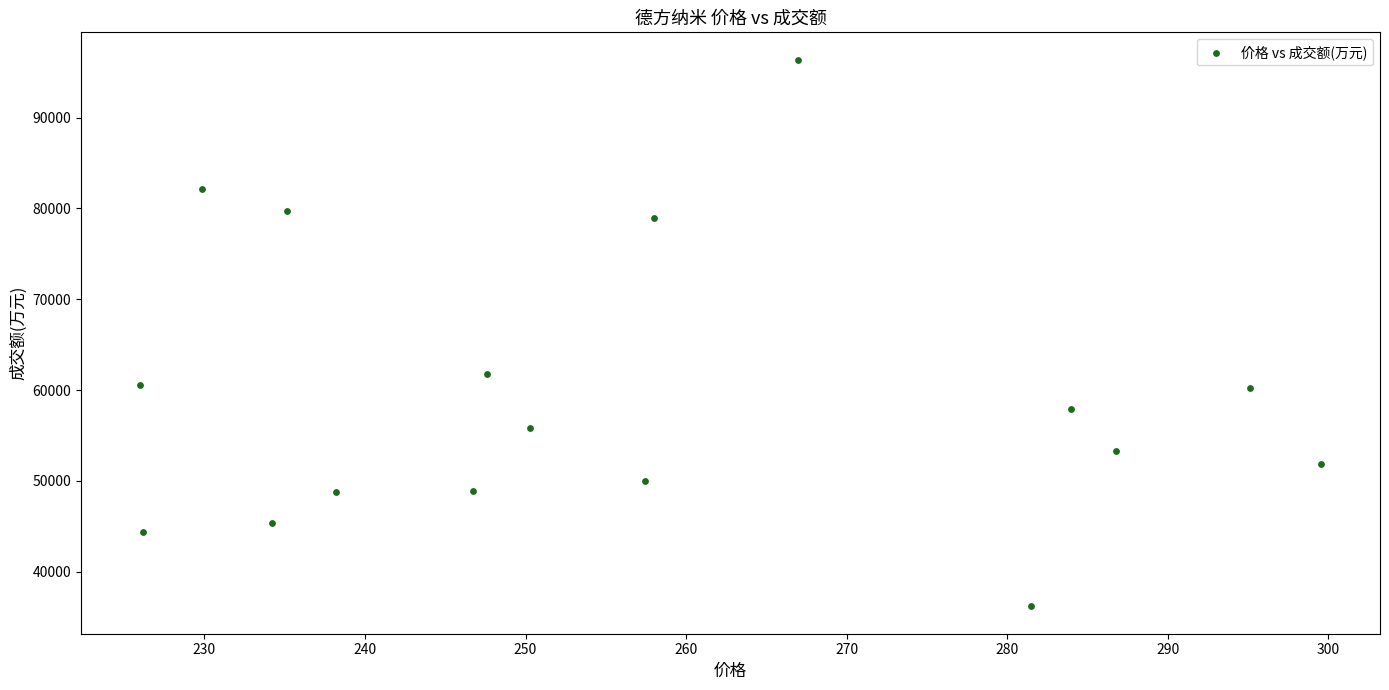

What Y value in the scatter plot is closest to 66286?

61797